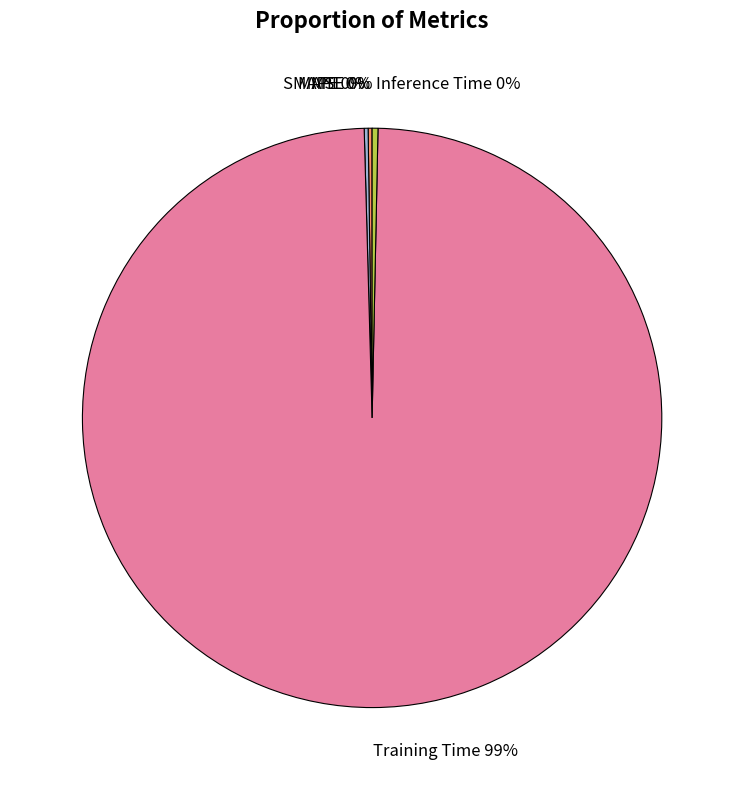

The Training Time 99% slice represents 99% of the pie. True or false?

True